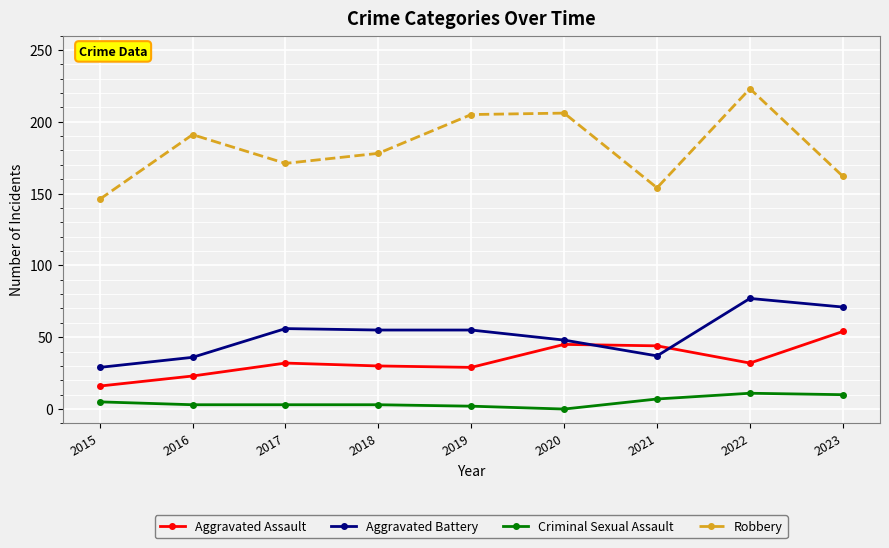

In Robbery, how many points are higher than both neighbors (excluding endpoints)?

3